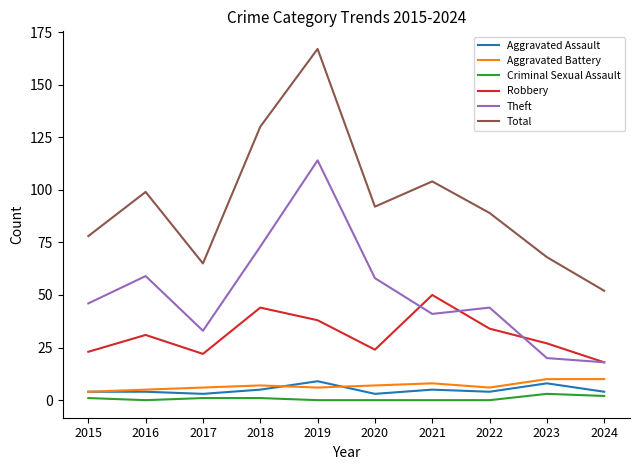

True or false: Aggravated Battery has a value of 4 at 2015.

True